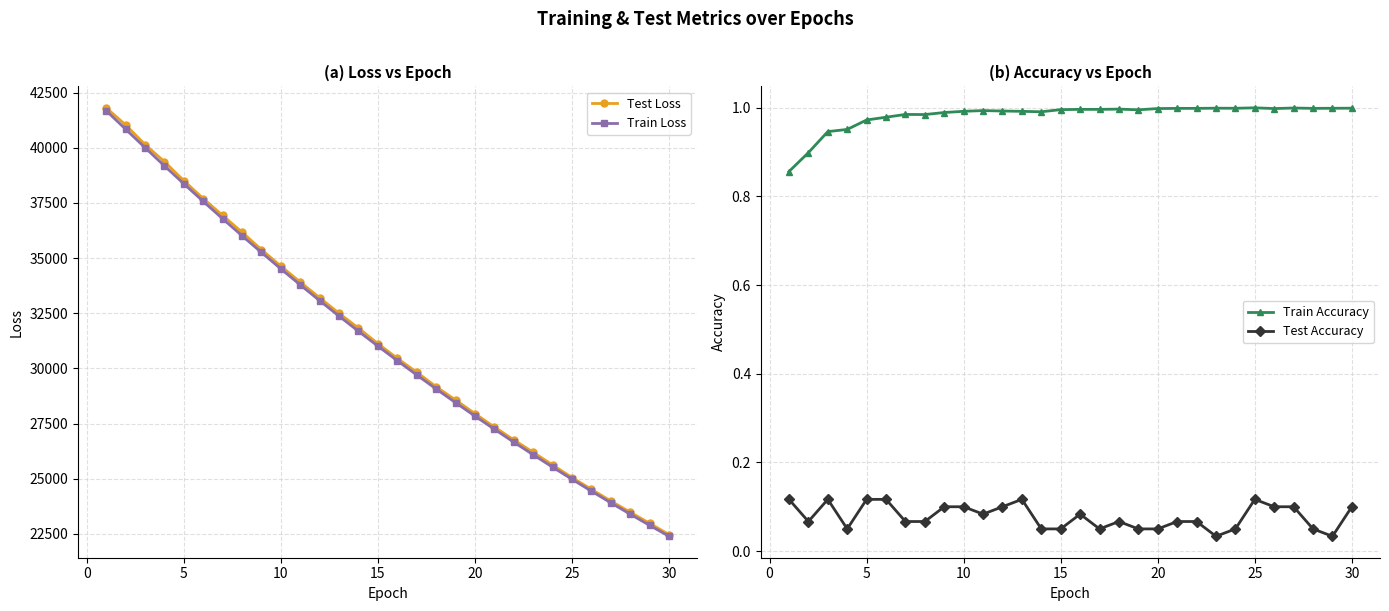

True or false: Test Loss has more than 2 points higher than both neighbors.

False